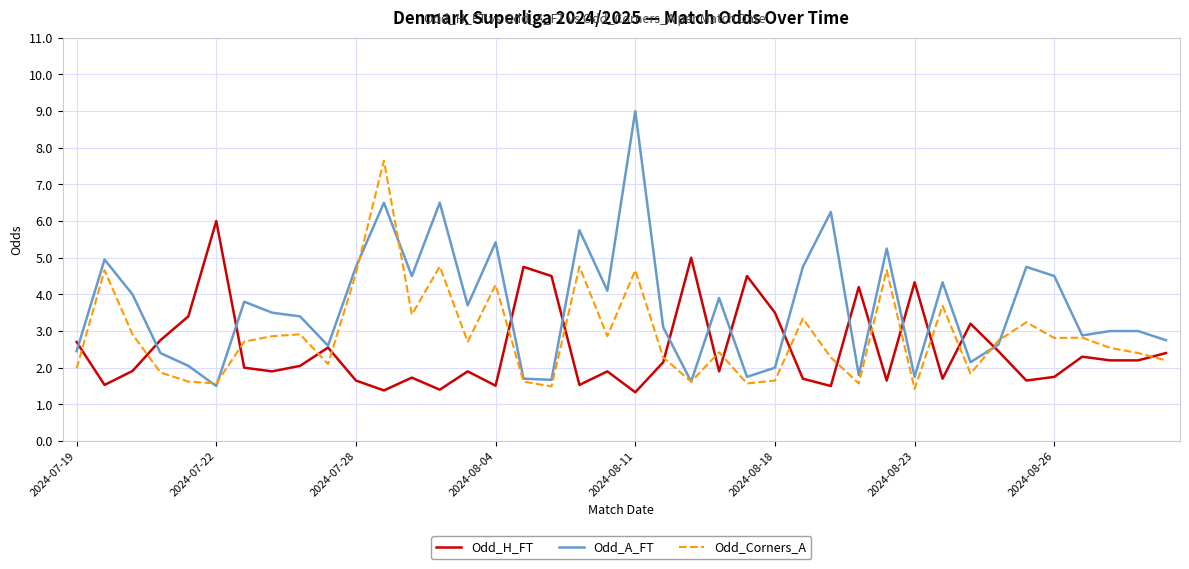

At how many categories does at least one series exceed 2?

40